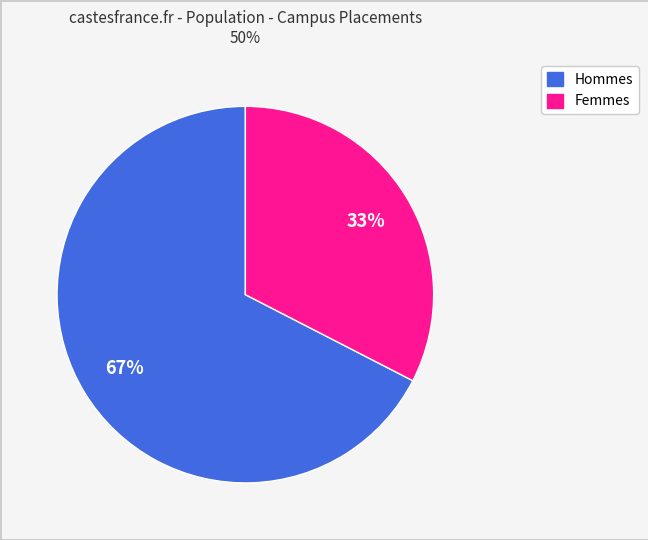

Does any single category account for the majority?

Yes